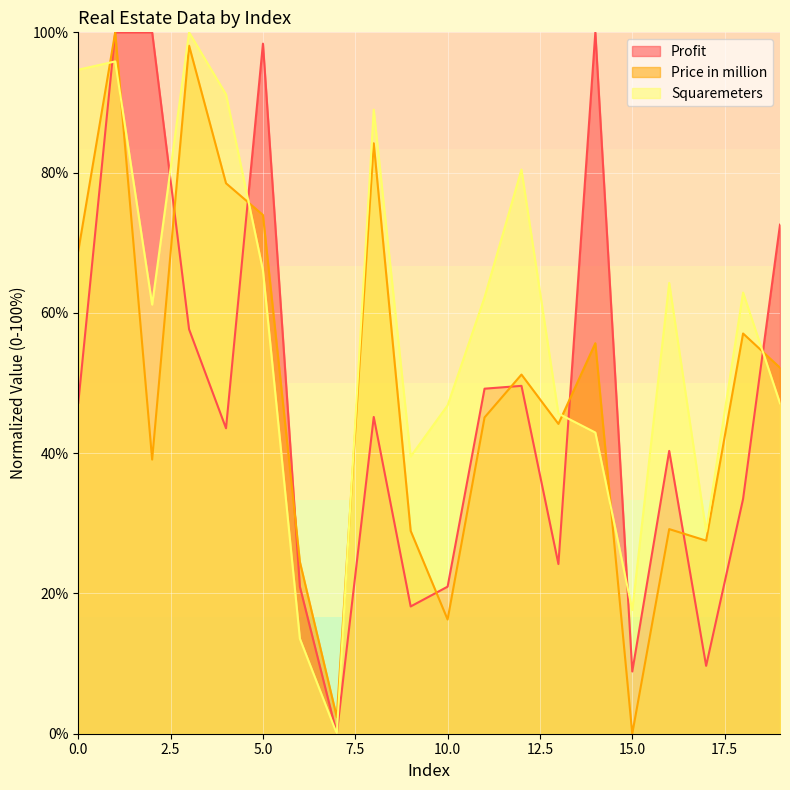

Does the chart display data point markers on the line(s)?

No